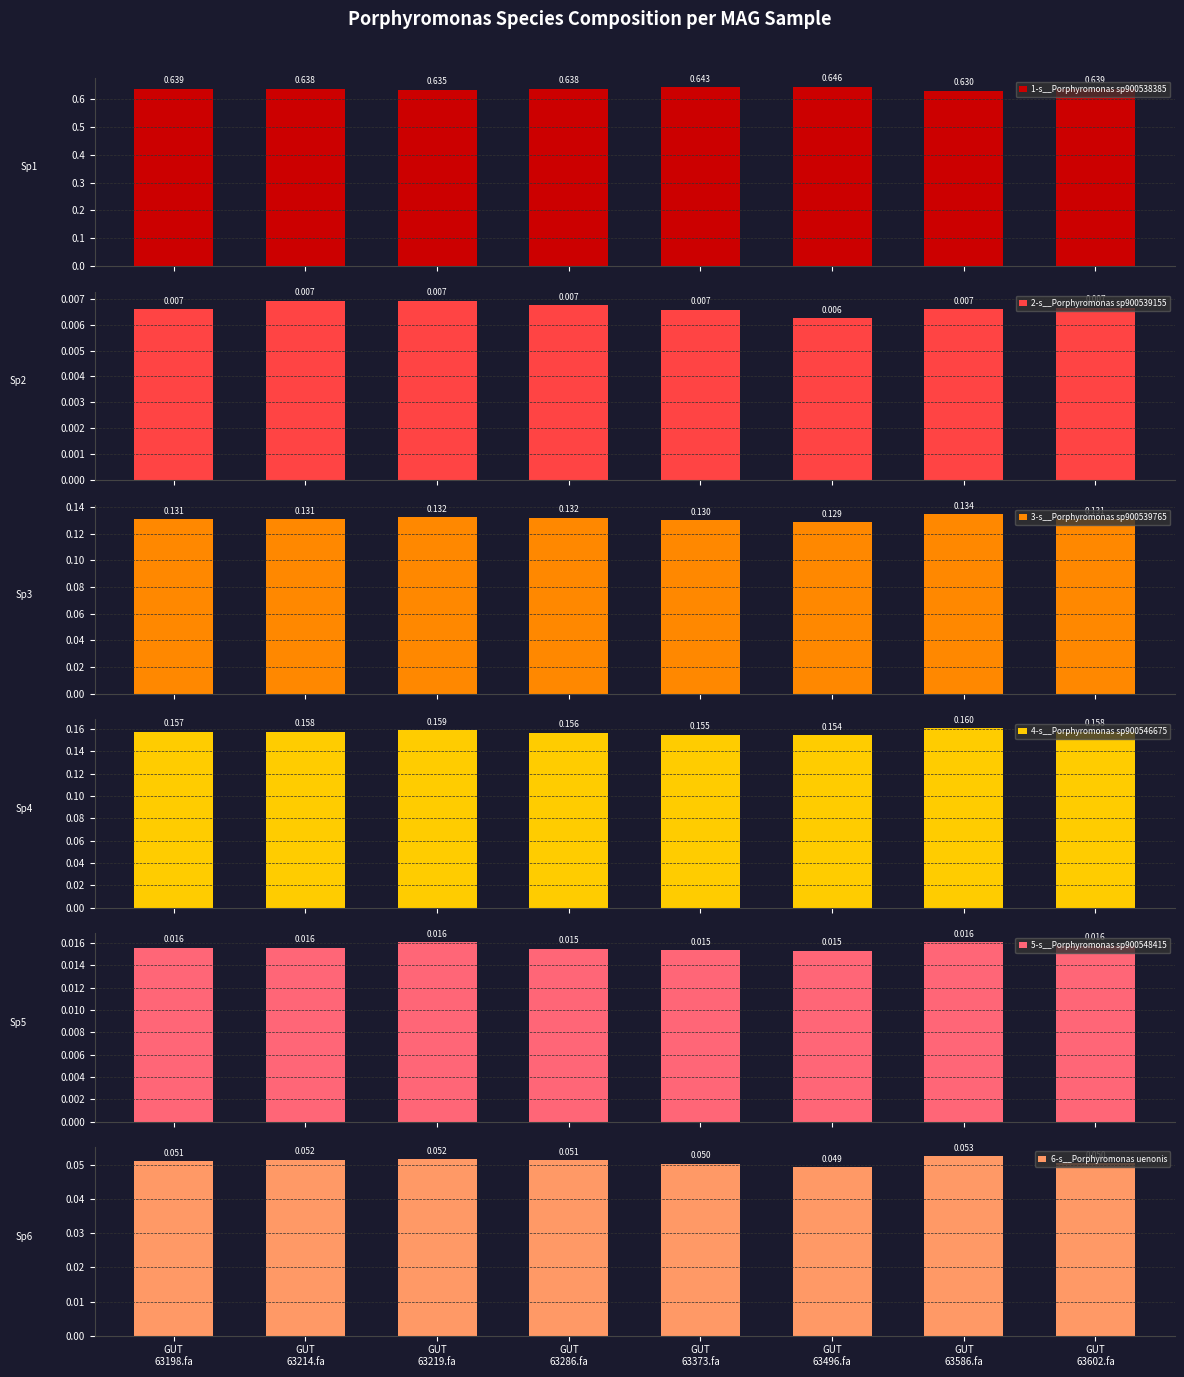

Which category has the highest value in the 4-s__Porphyromonas sp900546675 series?

GUT
63586.fa